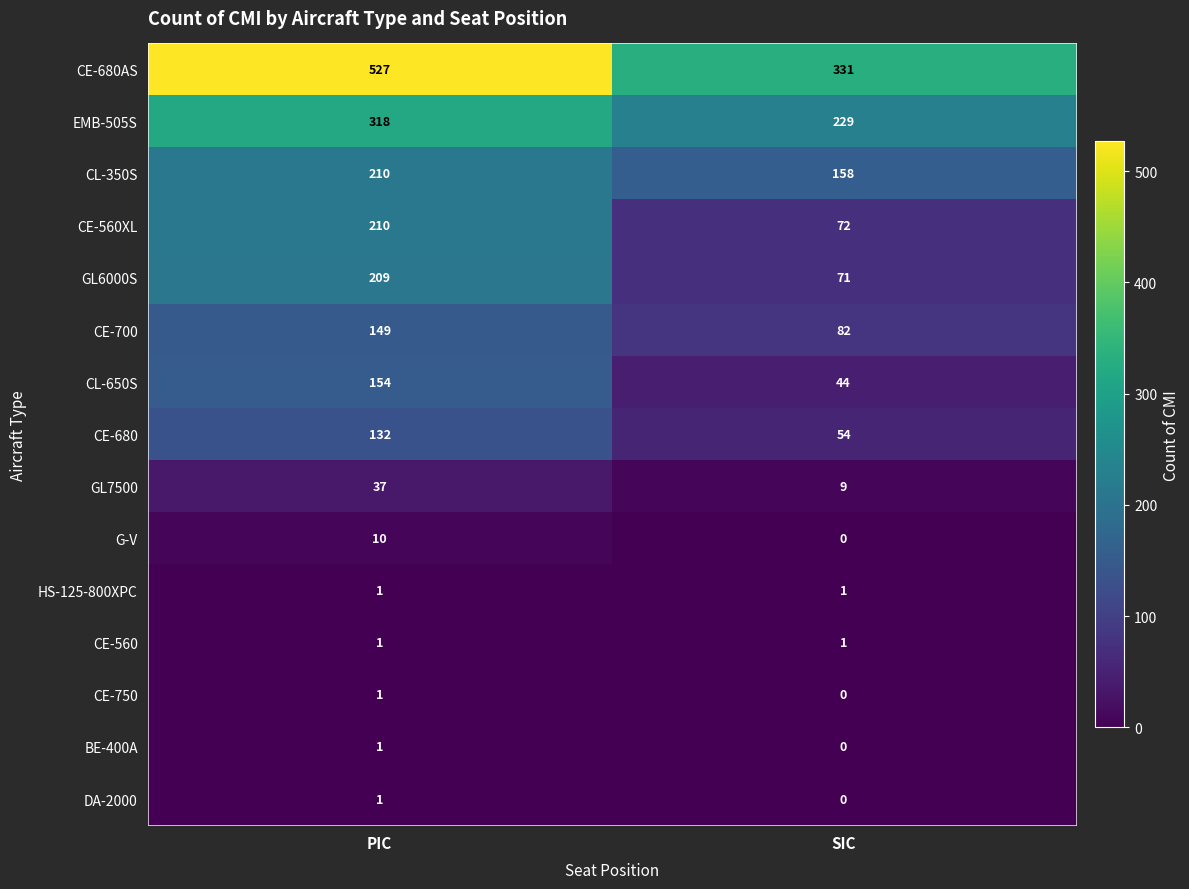

Which category has the lowest value across all series?

SIC